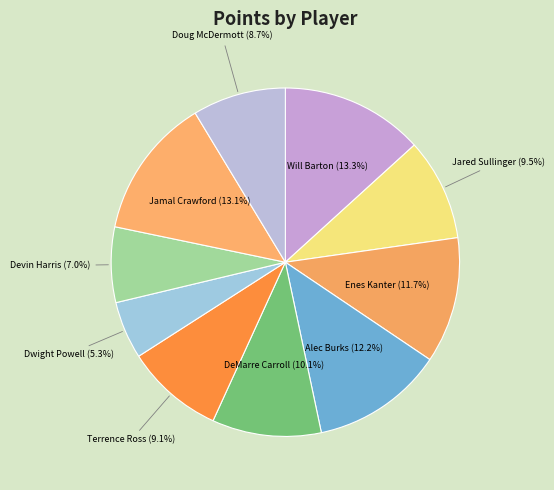

To the nearest percent, what percentage of the pie is Alec Burks?

12%